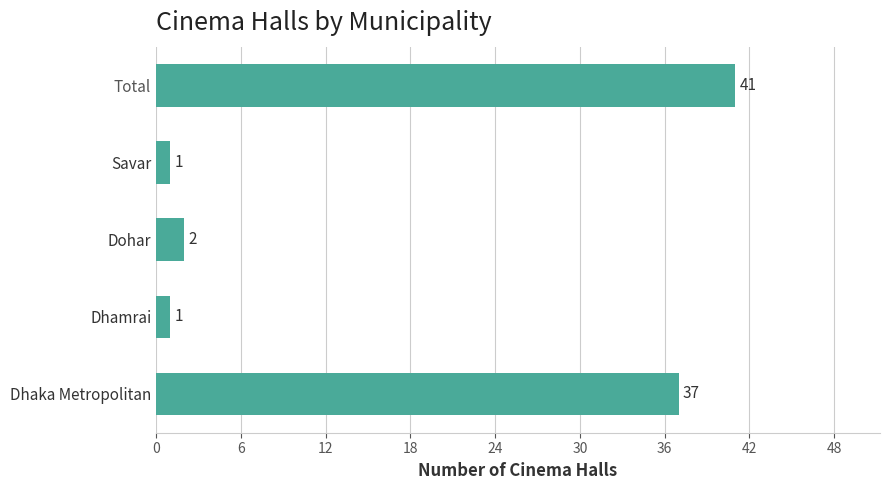

Which has a higher value, Dhaka Metropolitan or Dhamrai?

Dhaka Metropolitan